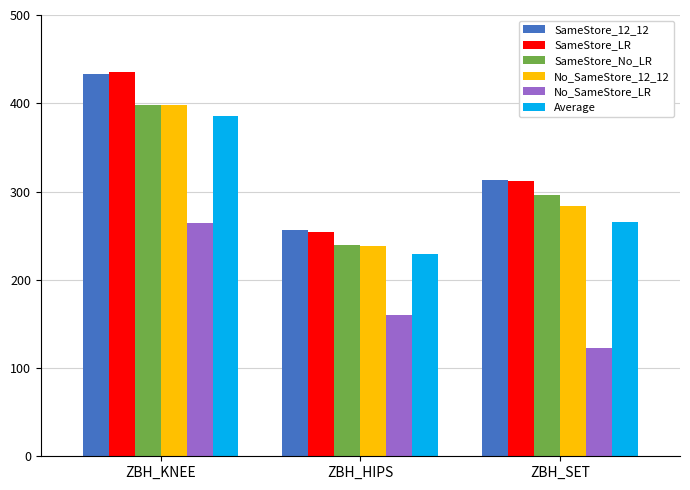

Reading left to right, extract all data points from this chart.

SameStore_12_12: ZBH_KNEE=433.0	ZBH_HIPS=256.8	ZBH_SET=313.0
SameStore_LR: ZBH_KNEE=435.5	ZBH_HIPS=254.3	ZBH_SET=312.3
SameStore_No_LR: ZBH_KNEE=398.6	ZBH_HIPS=239.3	ZBH_SET=296.1
No_SameStore_12_12: ZBH_KNEE=398.0	ZBH_HIPS=238.4	ZBH_SET=283.1
No_SameStore_LR: ZBH_KNEE=264.3	ZBH_HIPS=159.9	ZBH_SET=122.4
Average: ZBH_KNEE=385.9	ZBH_HIPS=229.7	ZBH_SET=265.4